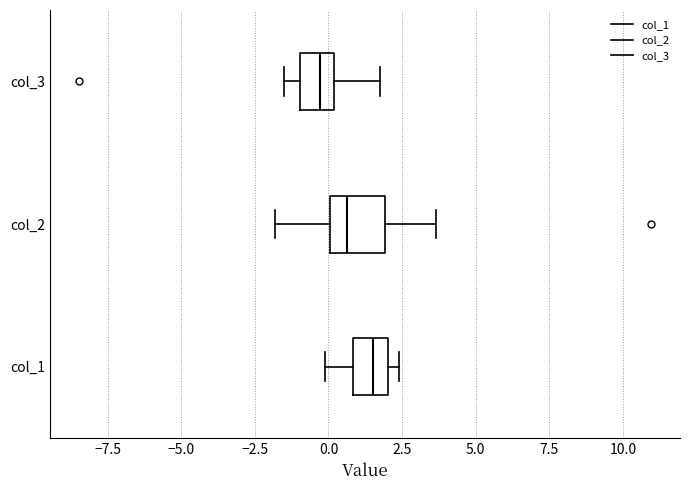

Which box has the furthest to the right median line?

col_1